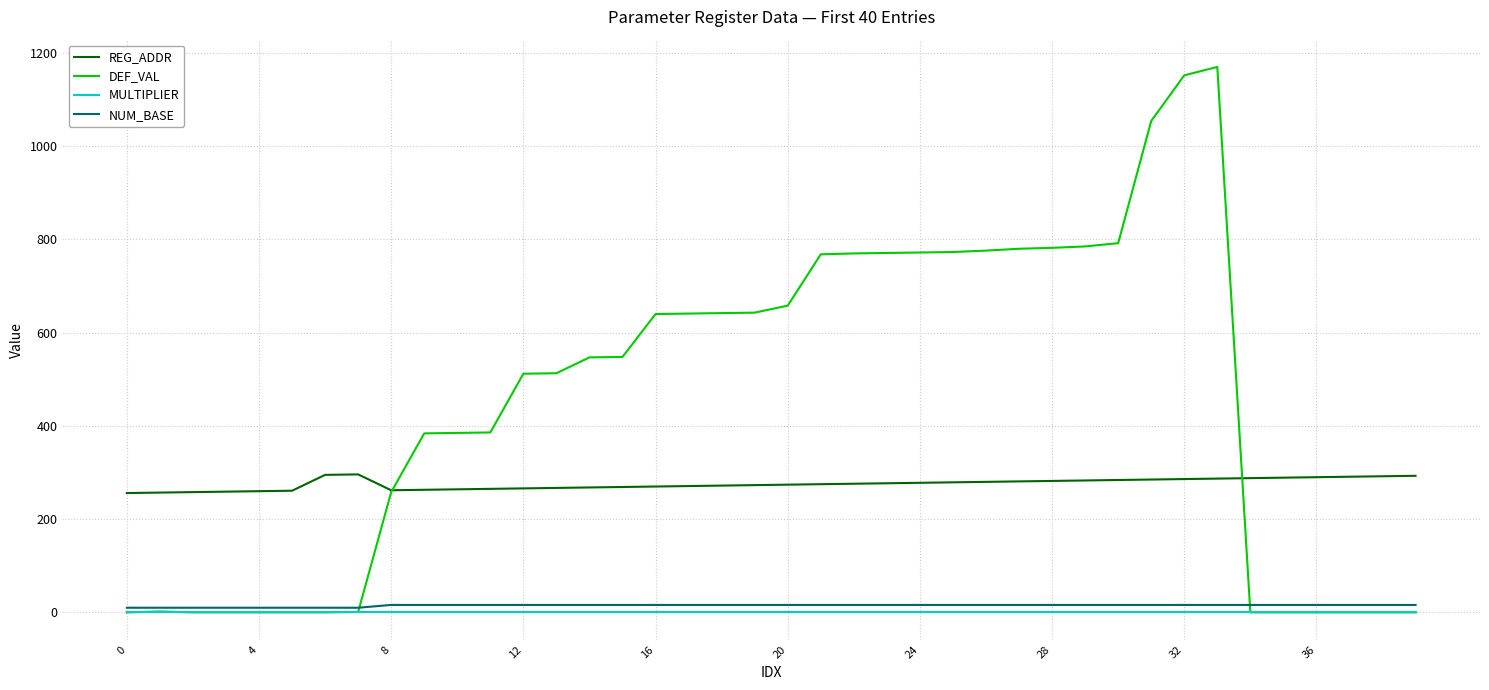

In REG_ADDR, how many points are lower than both neighbors (excluding endpoints)?

1